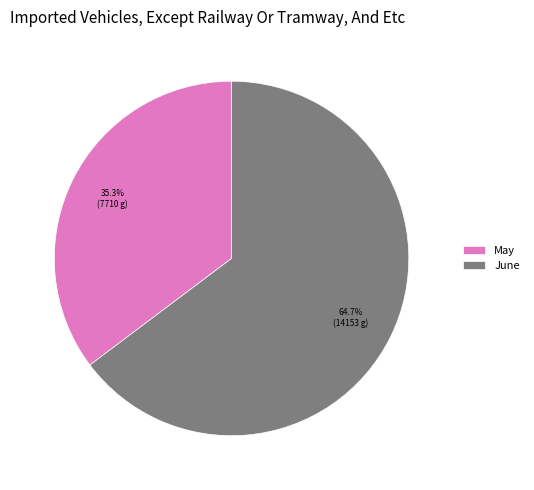

Between May and June, which is larger?

June